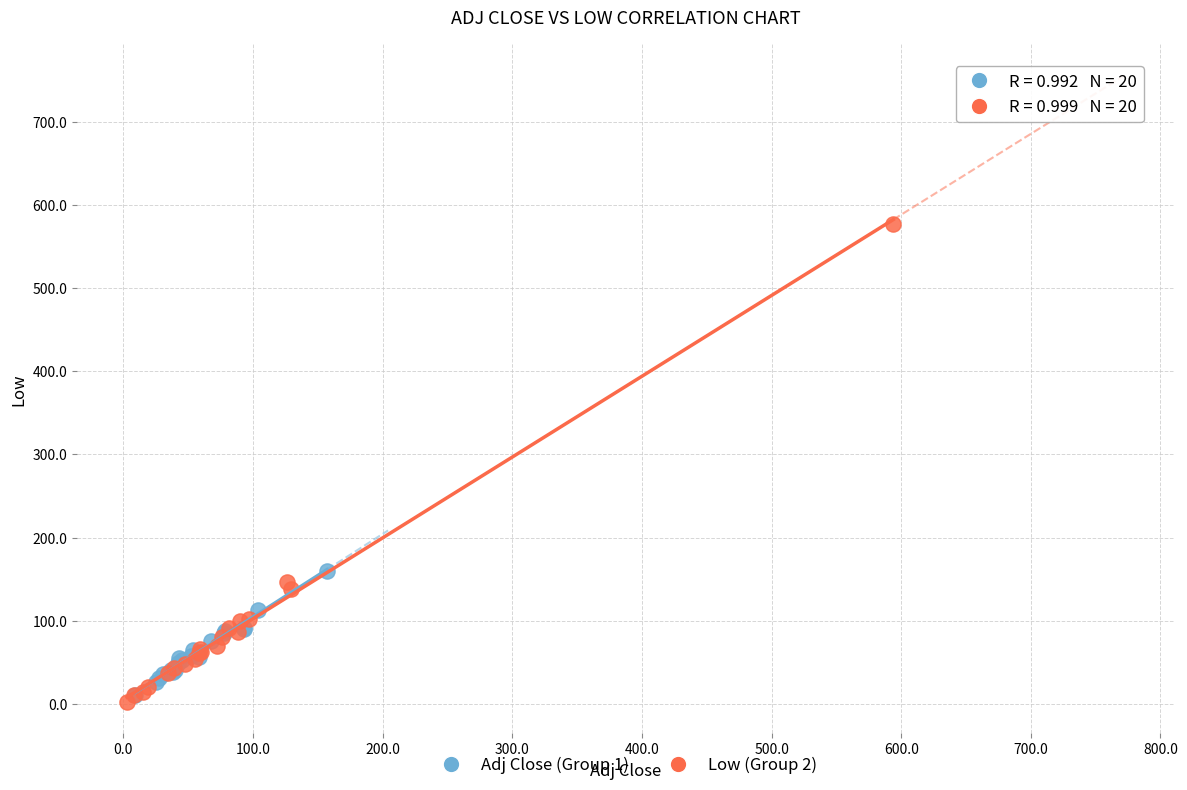

Which series contains the highest Y value?

Low (Group 2)